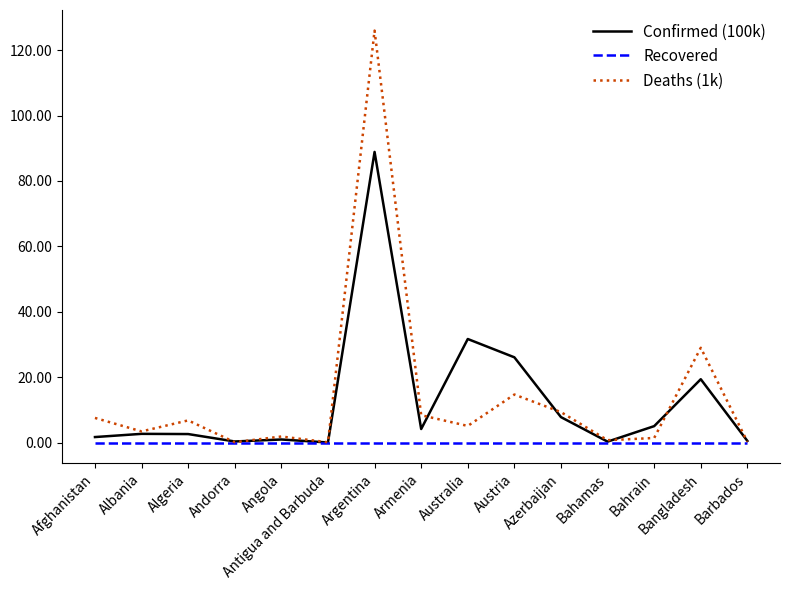

What are all the series names shown in the legend?

Confirmed (100k), Recovered, Deaths (1k)